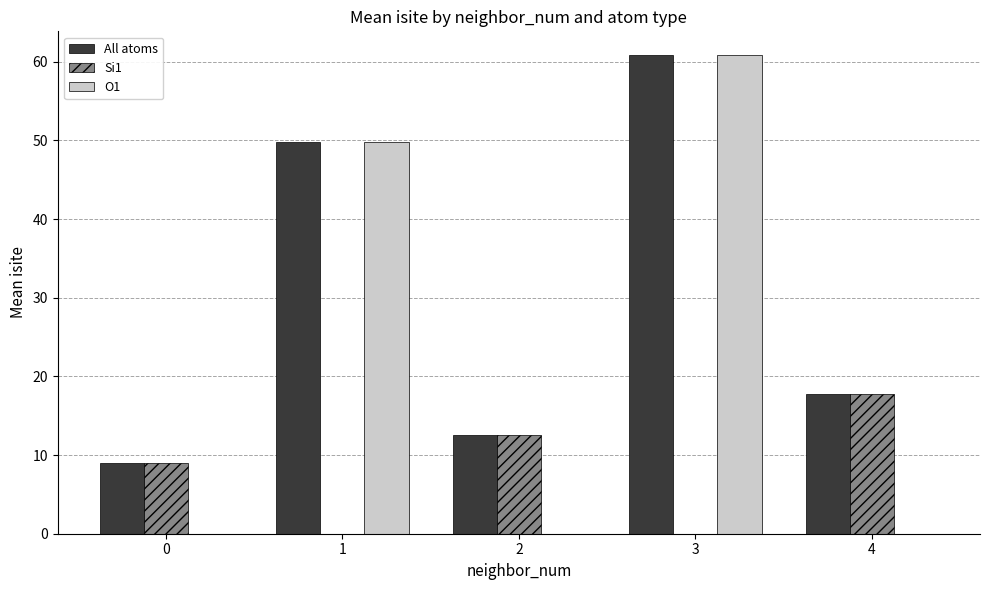

What is the sum of all All atoms values?

149.8